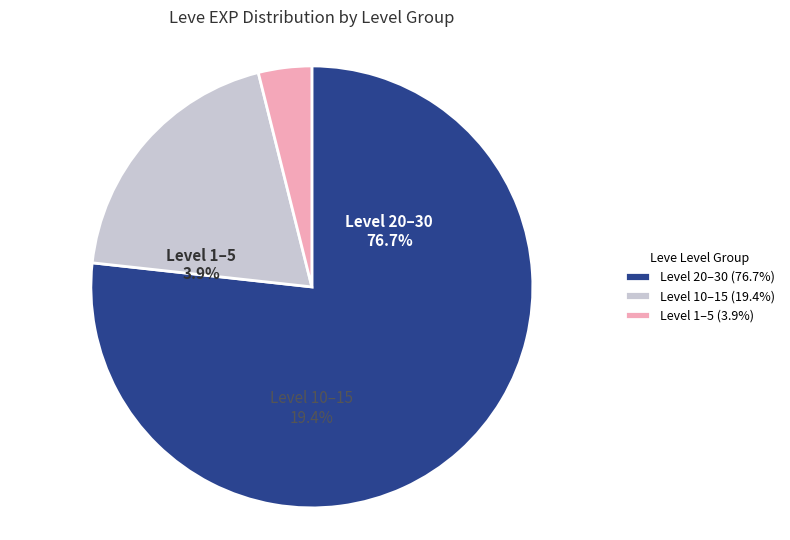

Does 39 account for over 50% of the chart?

No